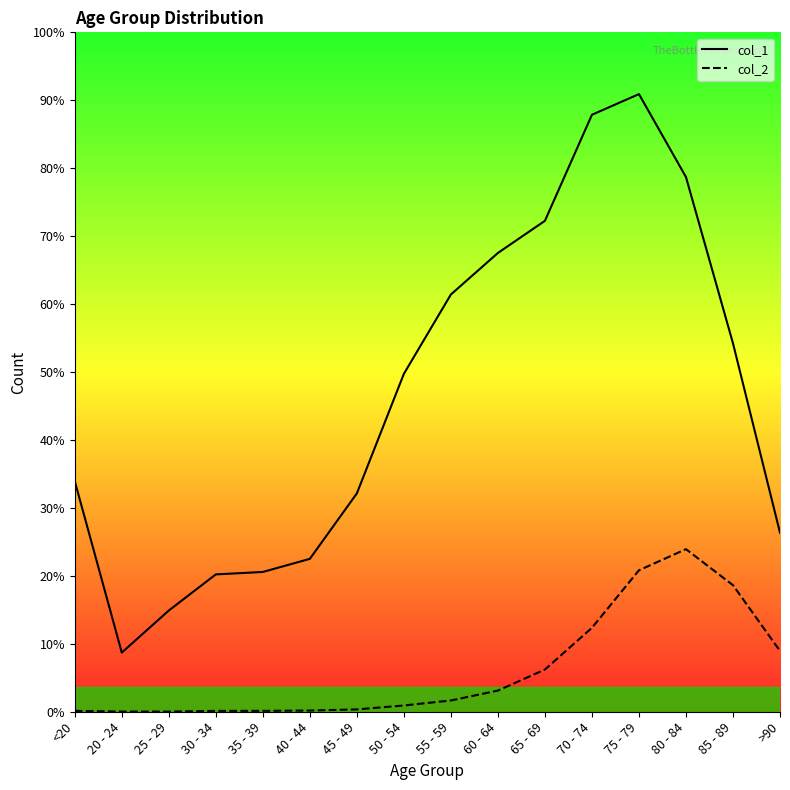

How many lines are shown in the chart?

2